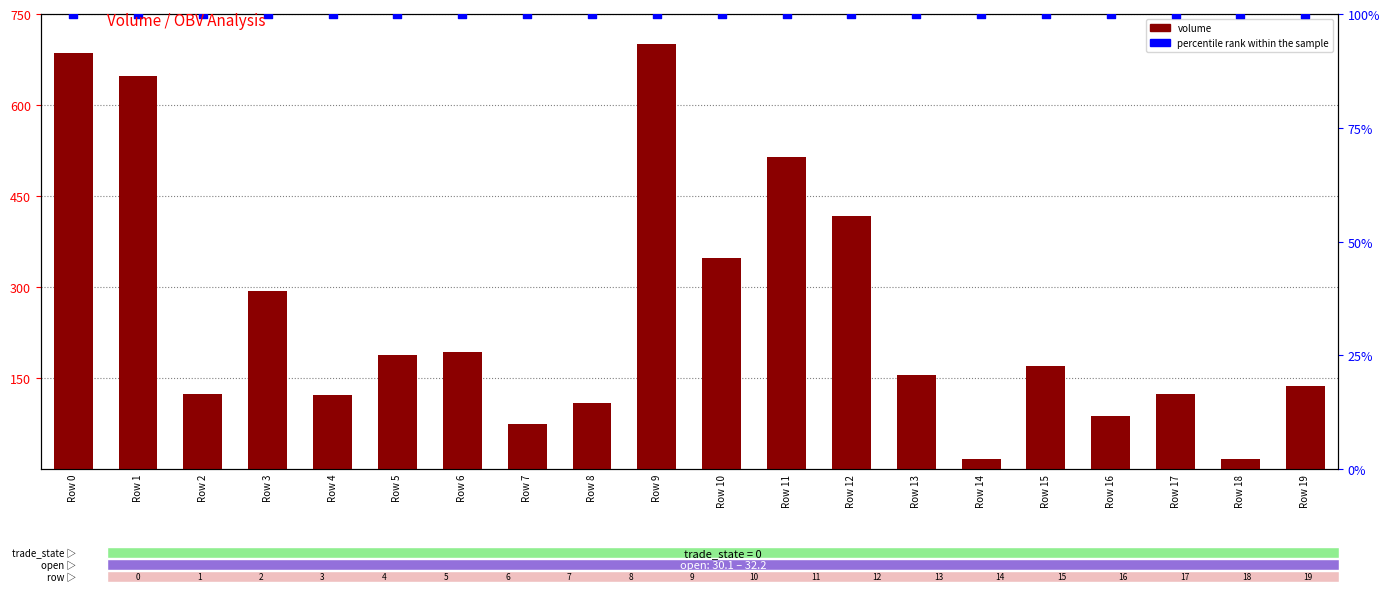

Which series has the largest total across all categories?

volume